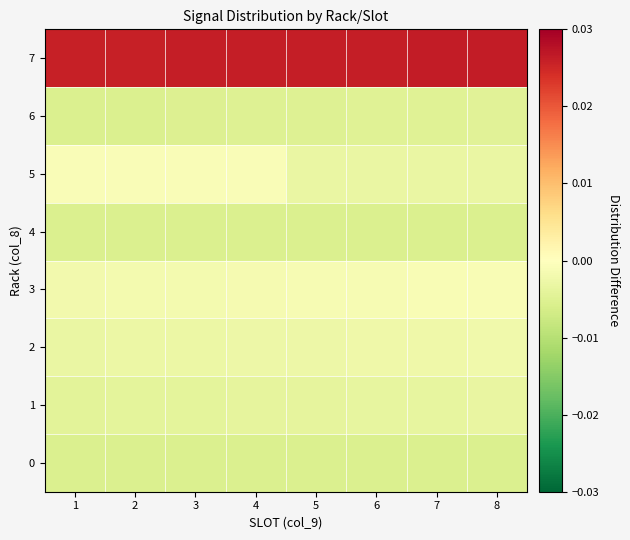

Which series has the largest range (max minus min)?

5